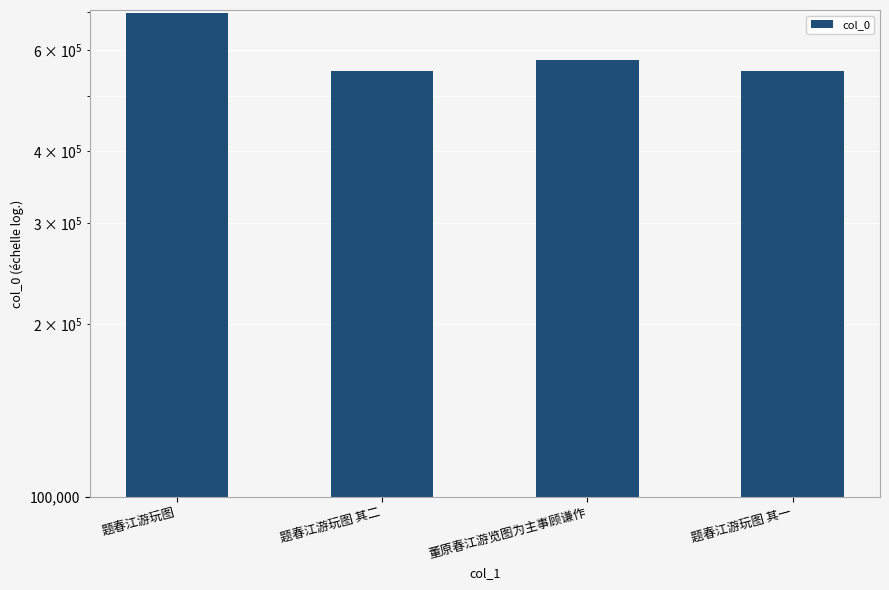

Reading left to right, transcribe all the data shown in this chart.

题春江游玩图=696568	题春江游玩图 其二=552667	董原春江游览图为主事顾谦作=577213	题春江游玩图 其一=552666